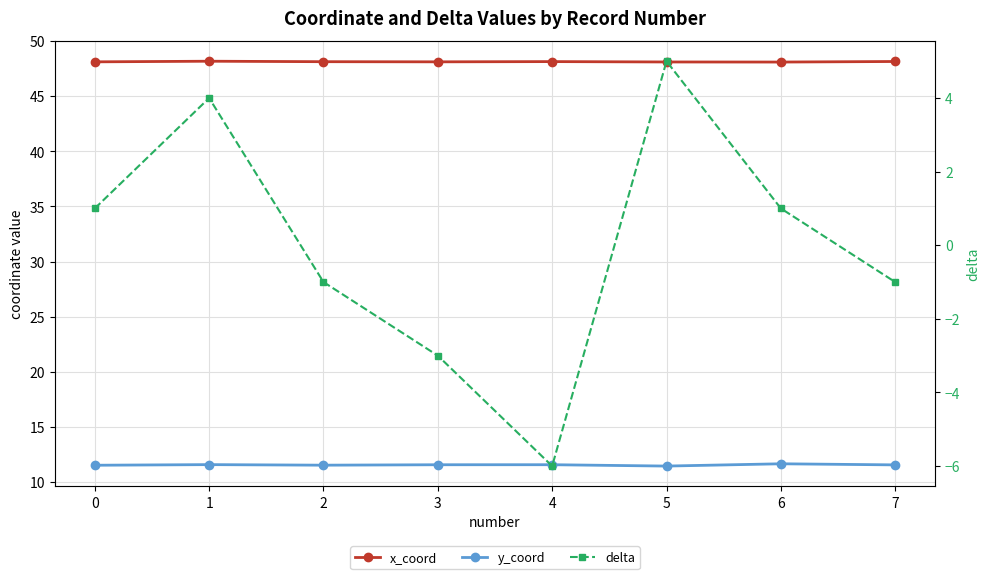

At which category does the chart reach its minimum across all series?

4